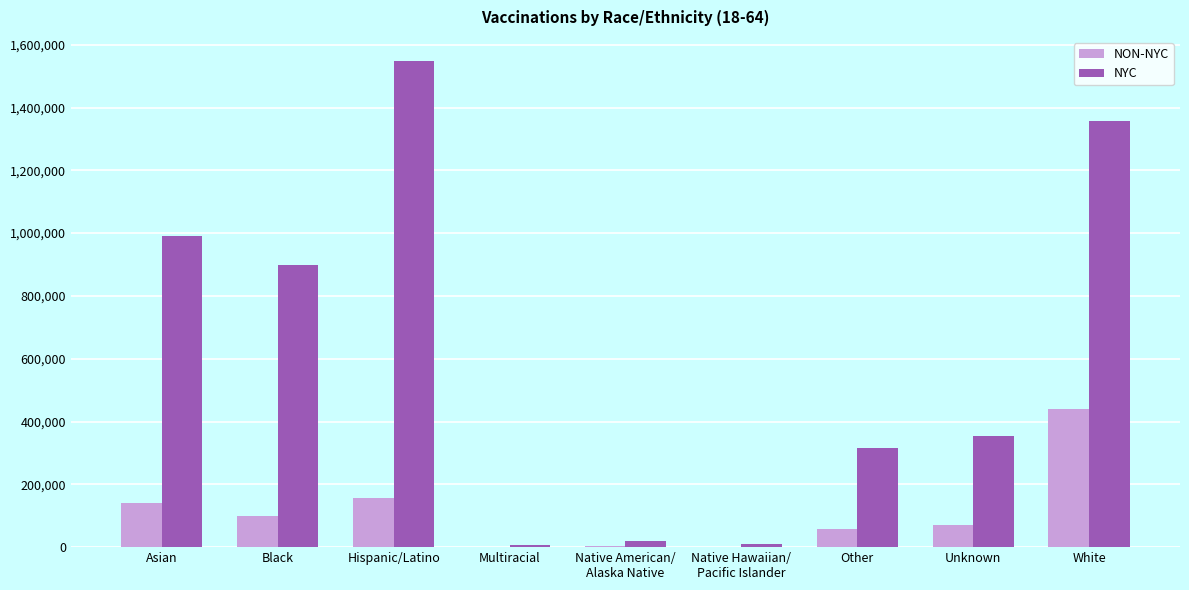

What is the total value across all series at Other?

372020